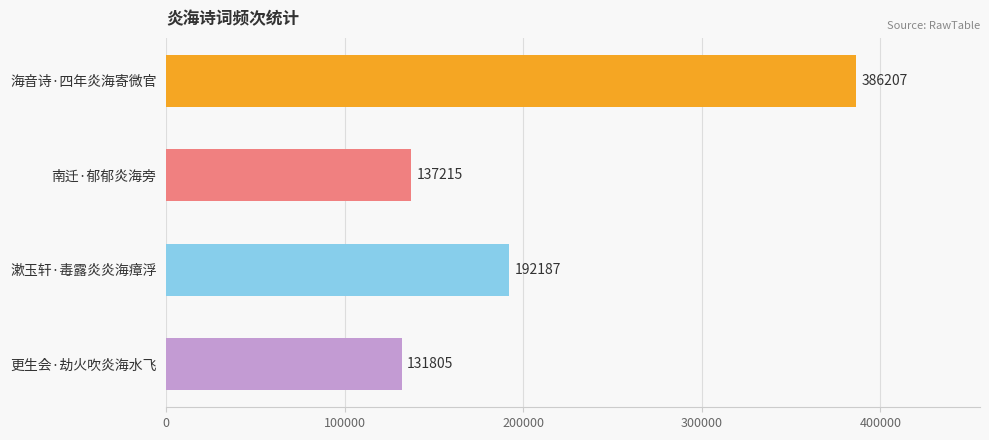

How many distinct data groups are displayed?

1